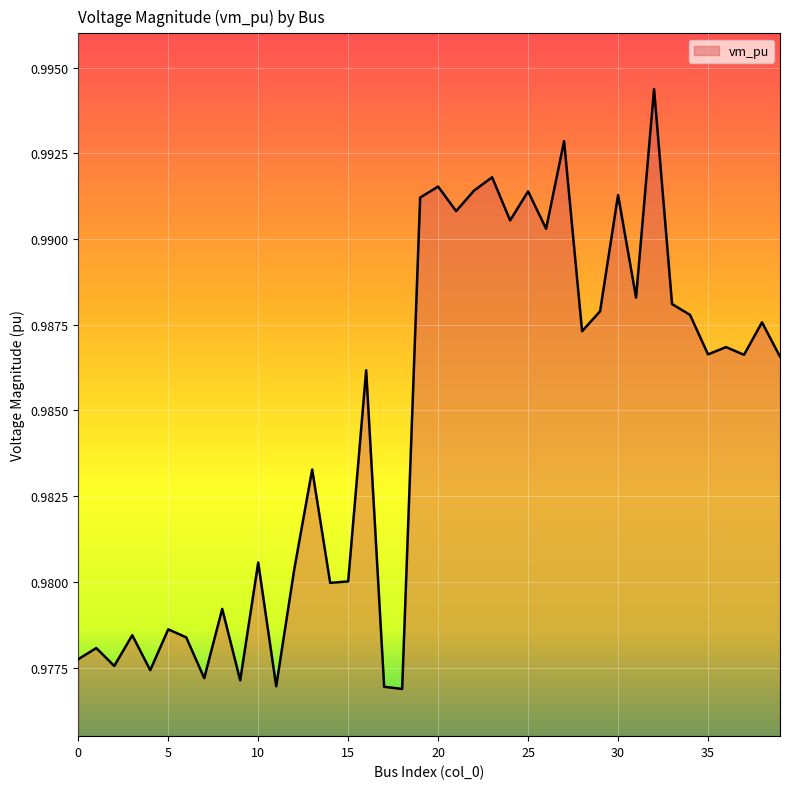

Which category has the lowest value across all series?

18